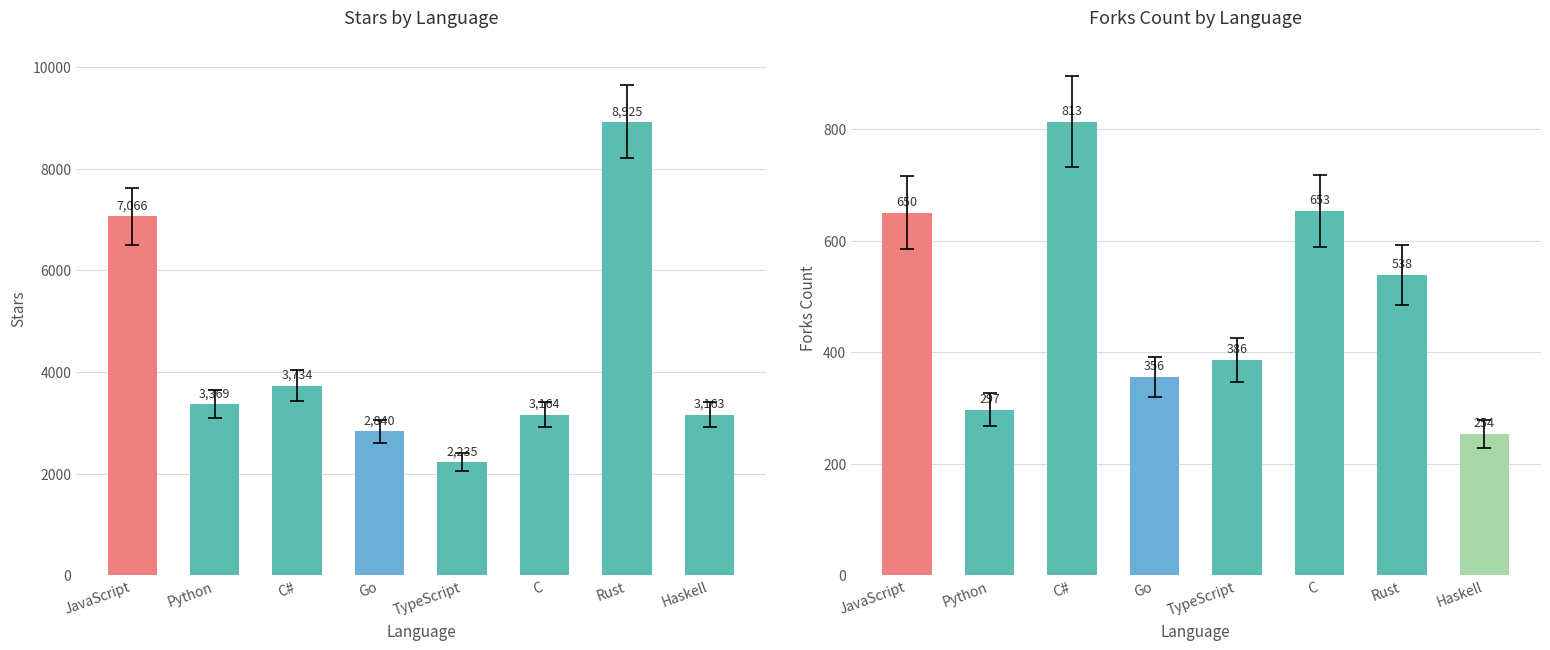

The Forks Count series shows 653 at C. True or false?

True